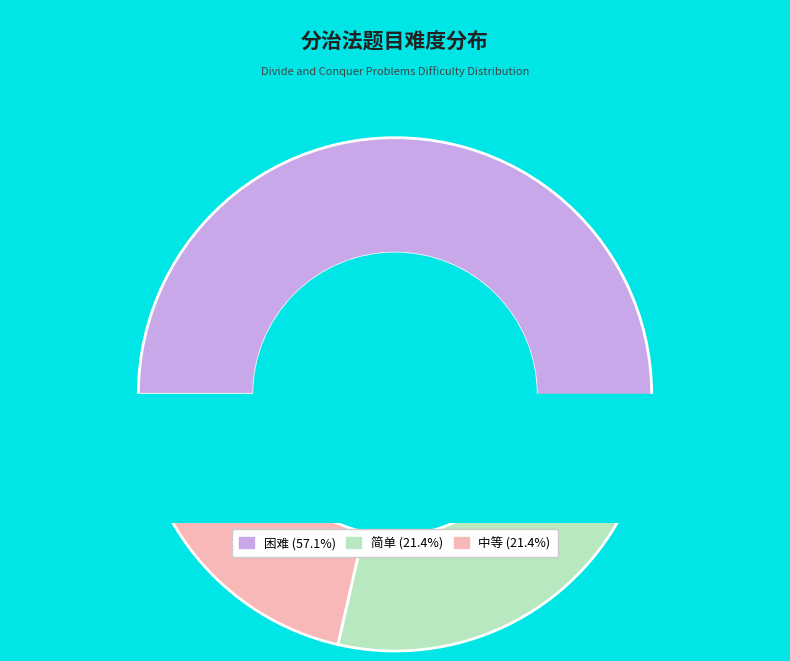

How much of the chart is everything except 中等?

78.6%